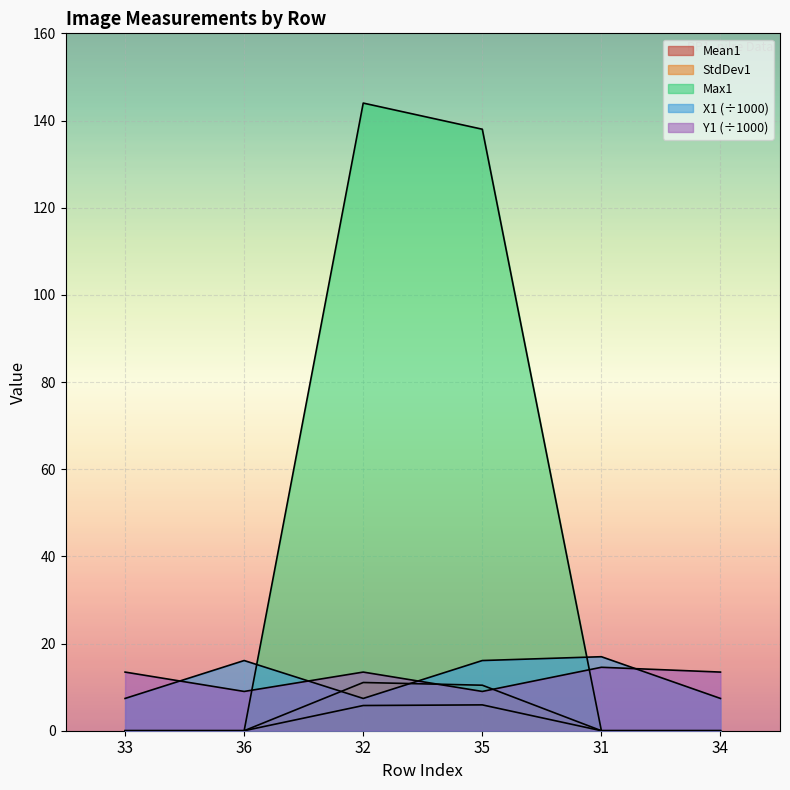

At 32, list the series in order from largest to smallest.

Max1, Y1, StdDev1, X1, Mean1